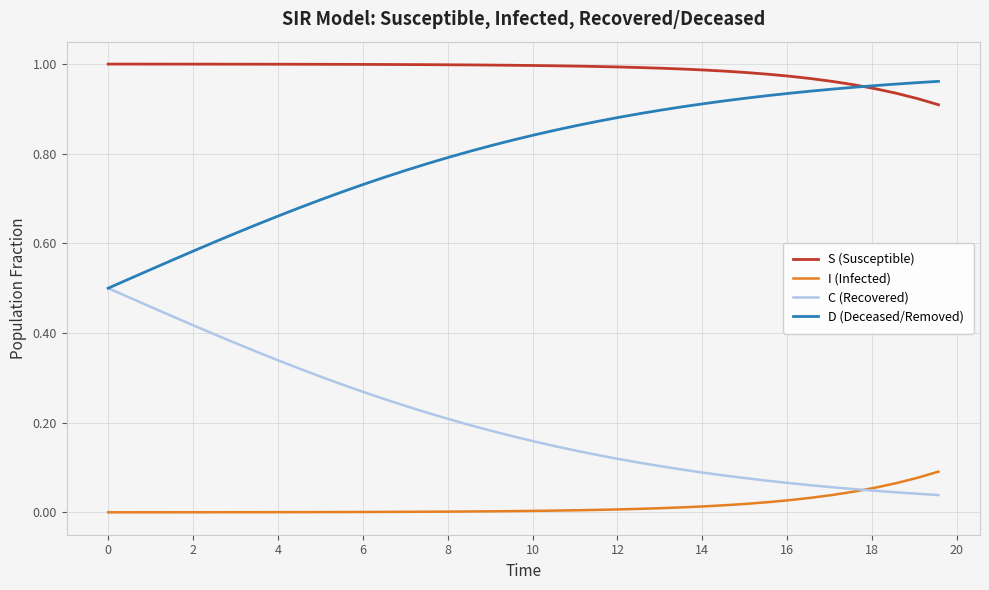

Which series has the largest total across all categories?

S (Susceptible)